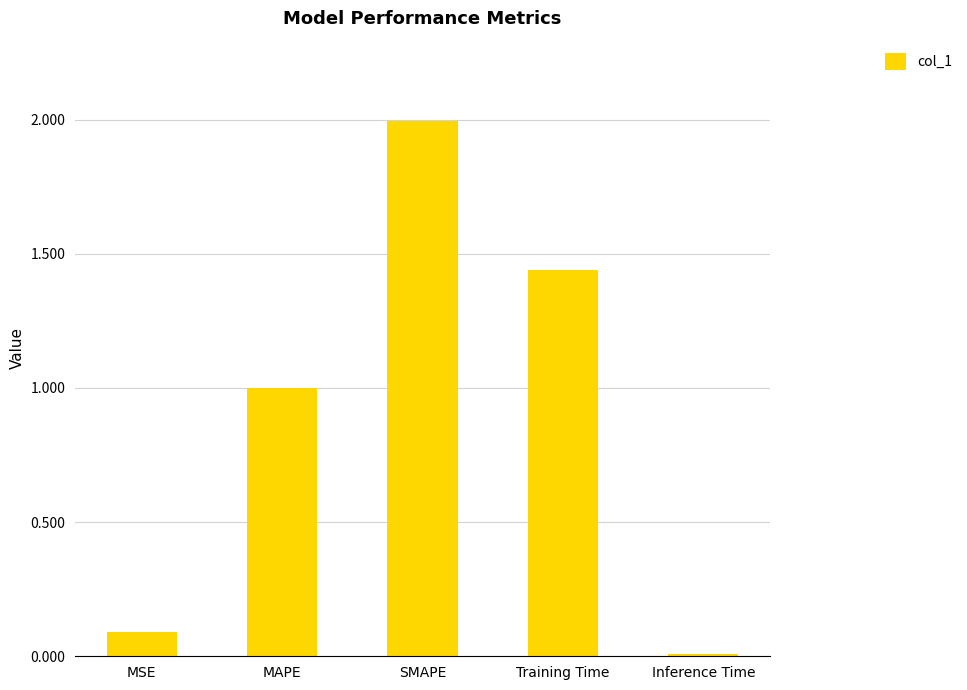

What position from the right is Training Time?

2